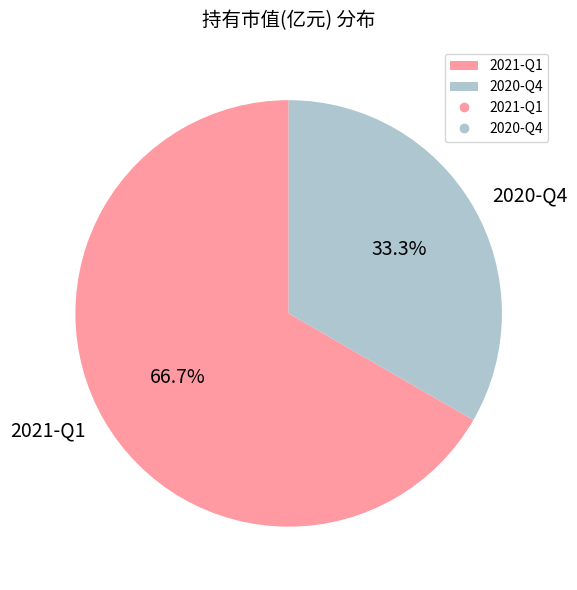

To the nearest percent, what is the difference between the largest and smallest slice percentages?

33%